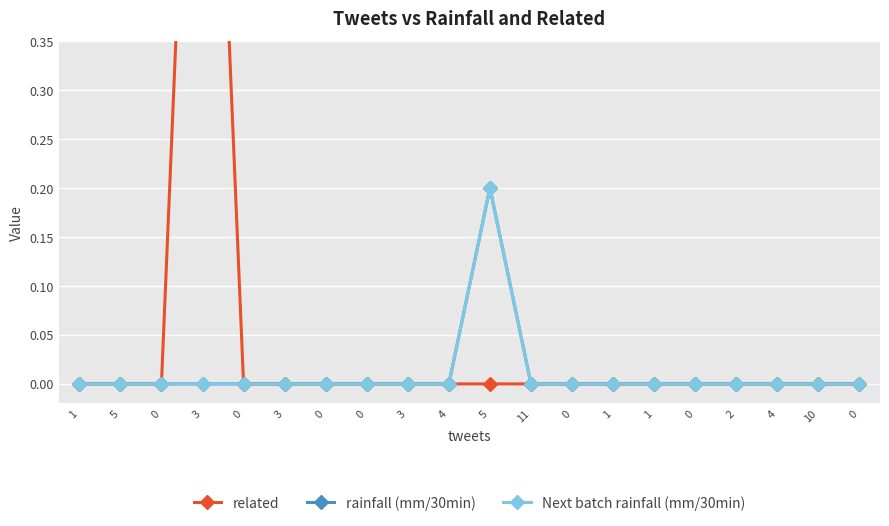

What is the highest value of the rainfall (mm/30min) series?

0.2